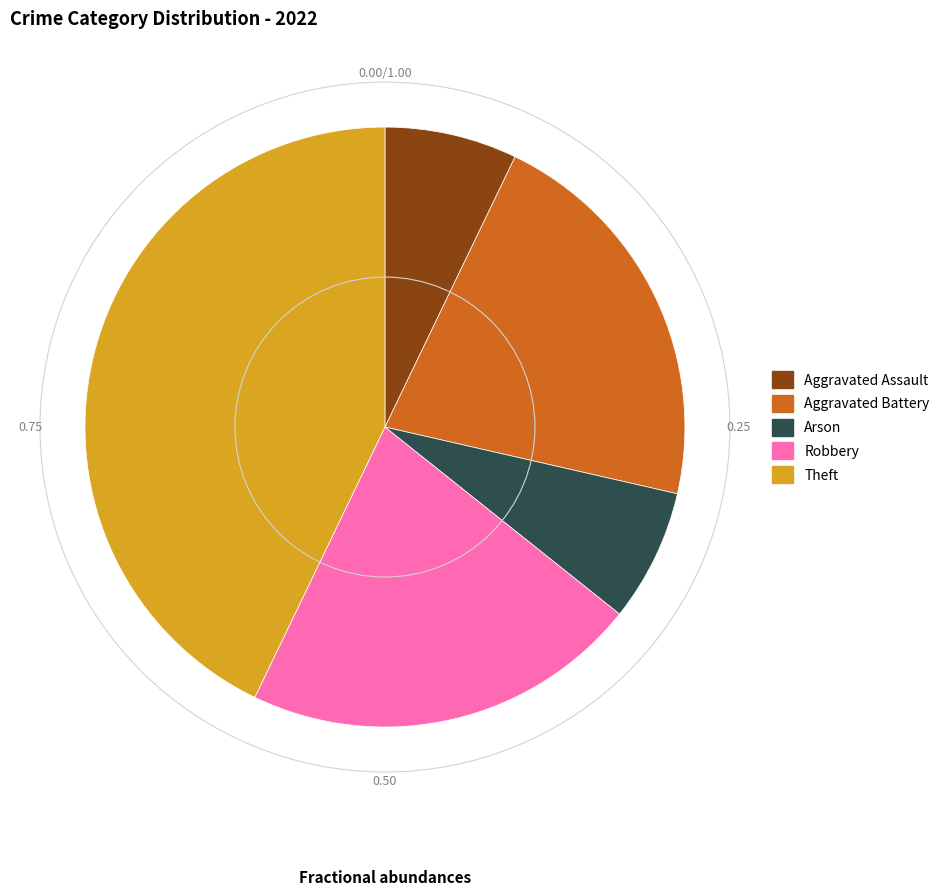

Is Theft the majority of the pie?

No